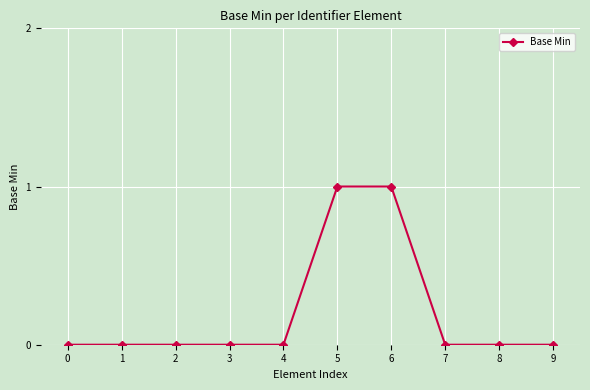

What is the value of the 7th point from the left?

1